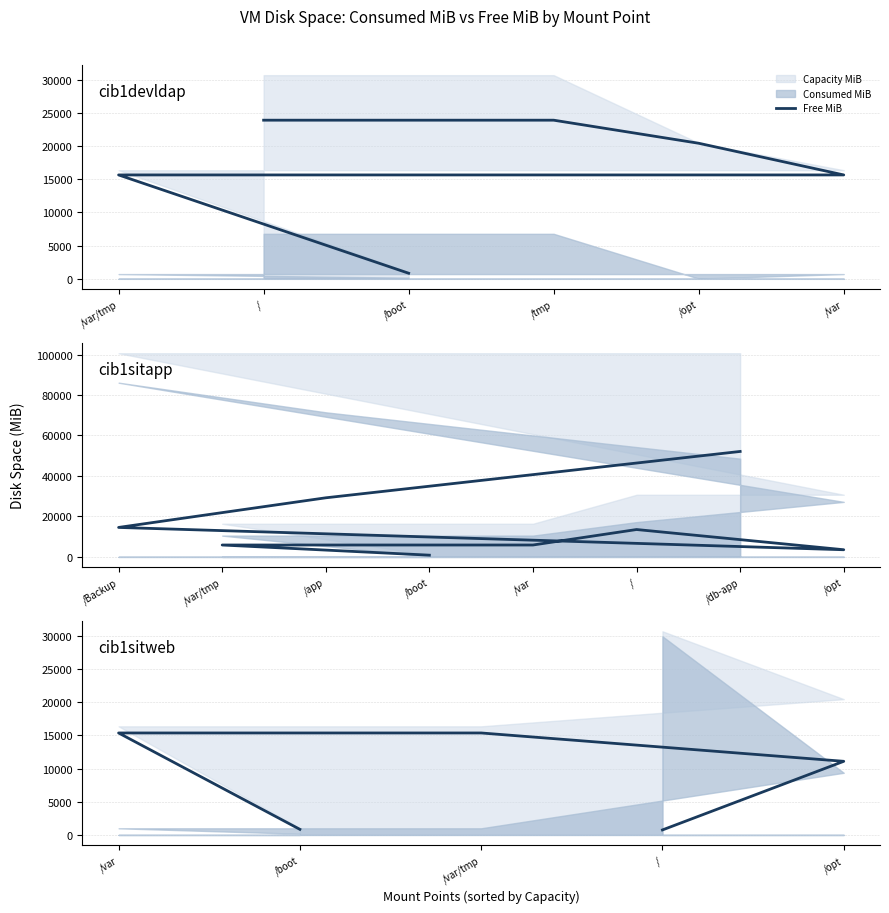

List the labels in order of value, smallest first.

/, /boot, /opt, /var, /var/tmp